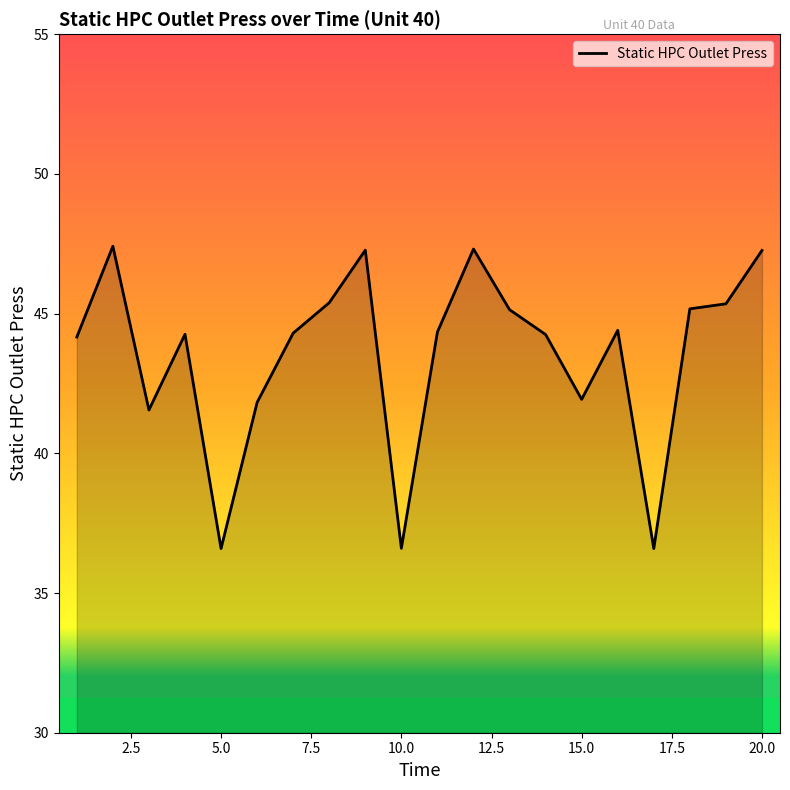

What is the difference between the maximum and minimum values?

10.8